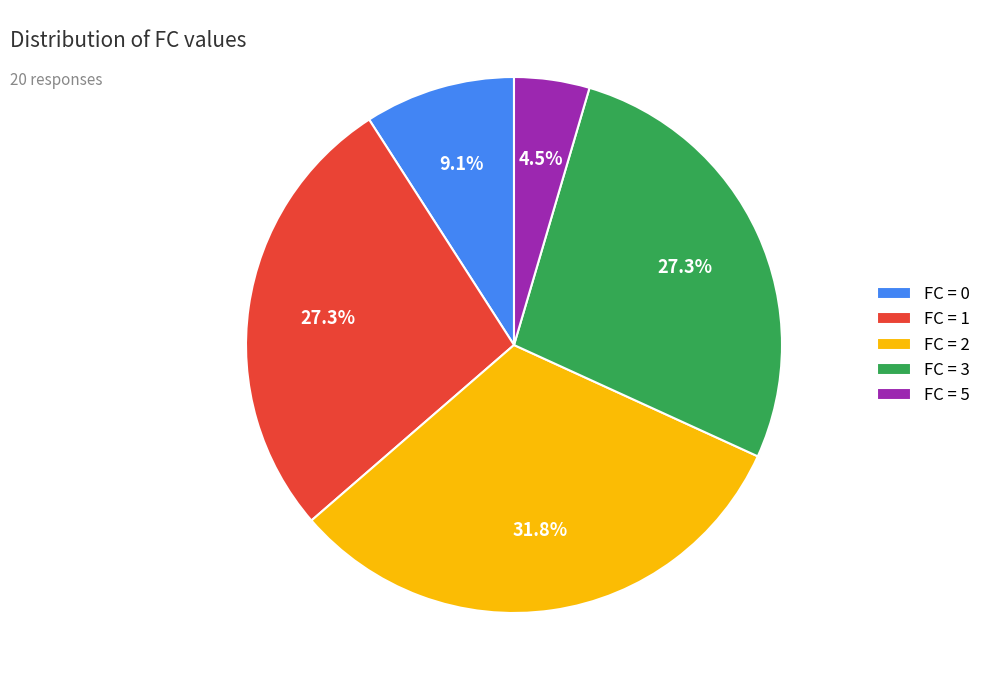

Which slice is the smallest?

FC = 5